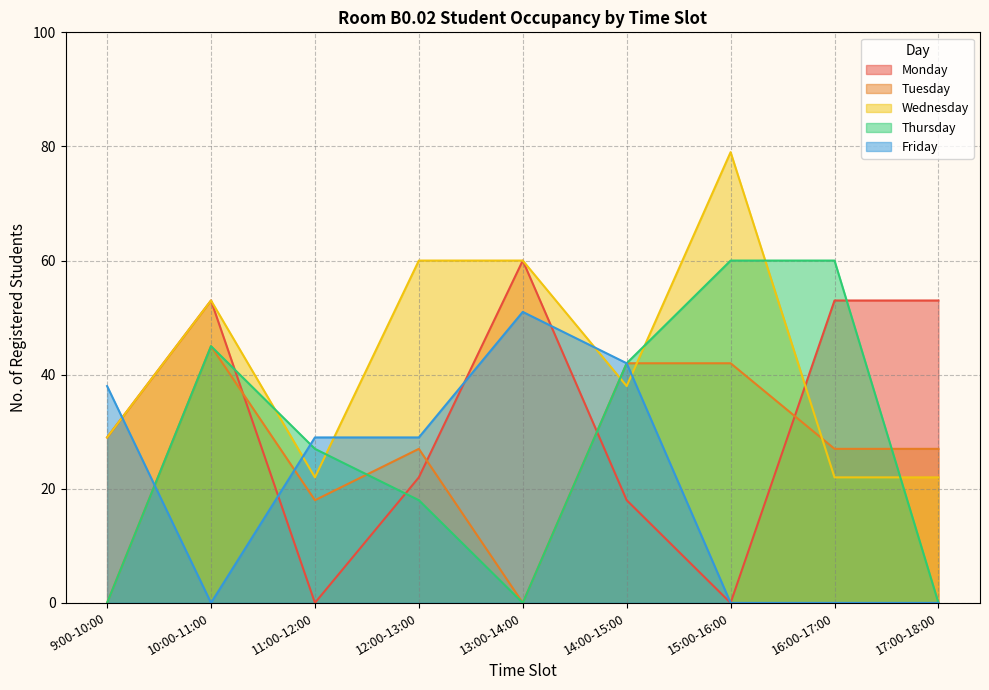

What position from the right is 9:00-10:00?

9